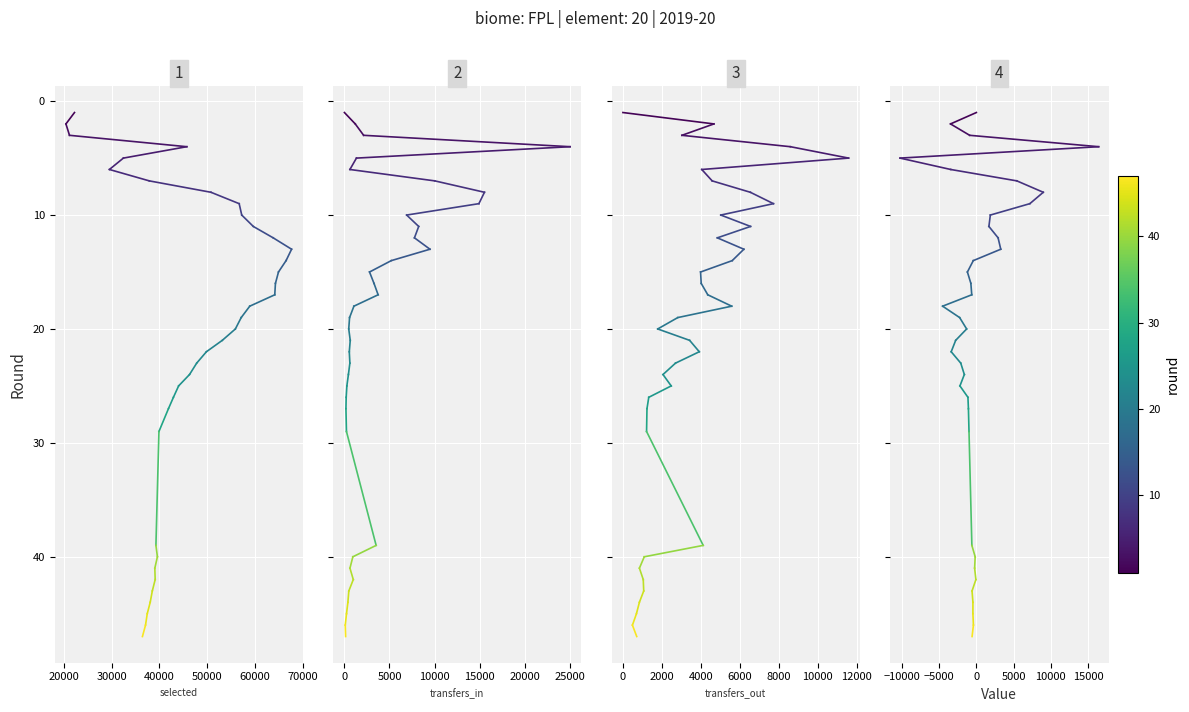

What is the greatest value displayed?

47